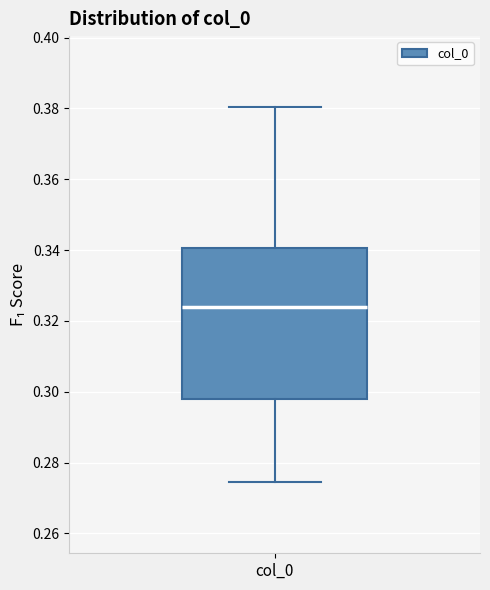

Read this box plot against the y-axis: the position of the median line, the range covered by the box, and the ends of both whiskers. The values are not printed on the chart, so give them approximately, as read against the axis.

median 0.324, box 0.298 to 0.340, whiskers 0.274 to 0.380